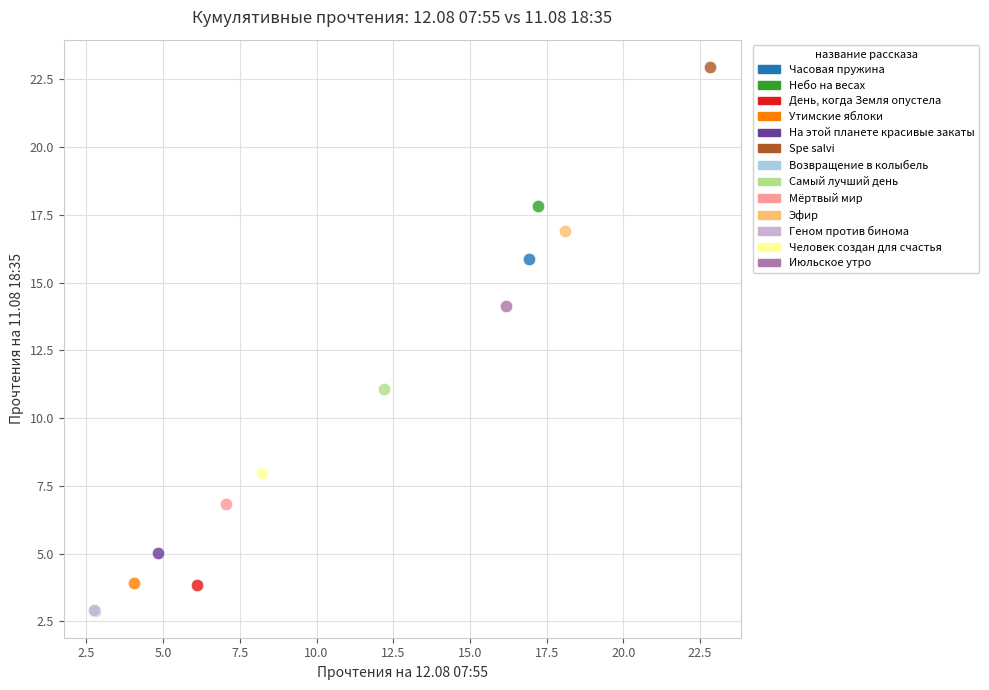

What are all the series names shown in the legend?

Часовая пружина, Небо на весах, День, когда Земля опустела, Утимские яблоки, На этой планете красивые закаты, Spe salvi, Возвращение в колыбель, Самый лучший день, Мёртвый мир, Эфир, Геном против бинома, Человек создан для счастья, Июльское утро